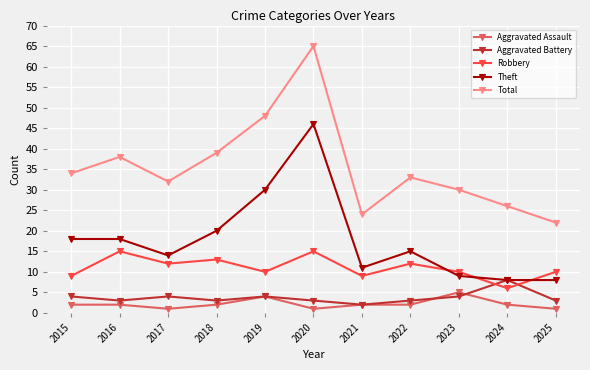

Which series changed the most between 2020 and 2022?

Total